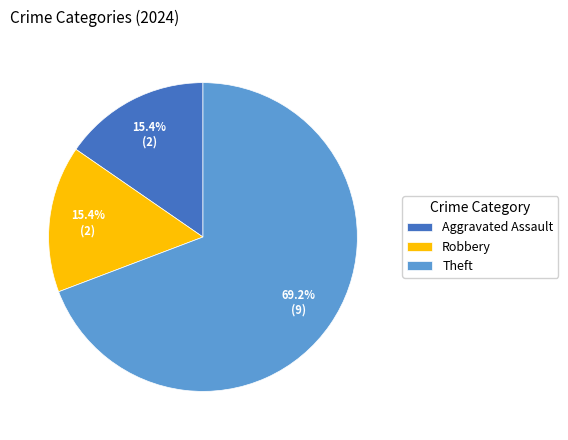

How many slices are in this pie chart?

3